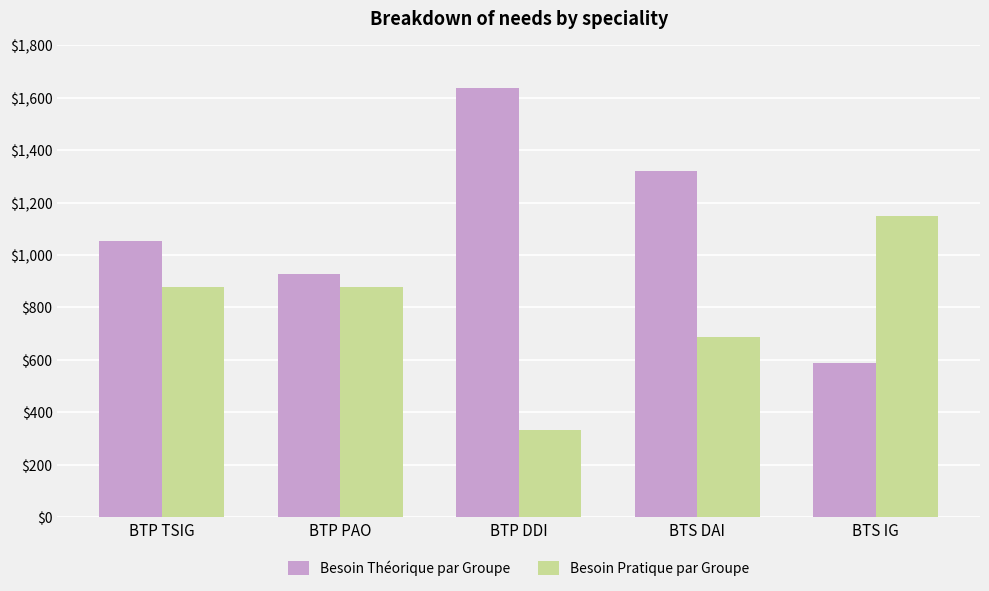

How many Besoin Théorique par Groupe values are between 928 and 1321?

3